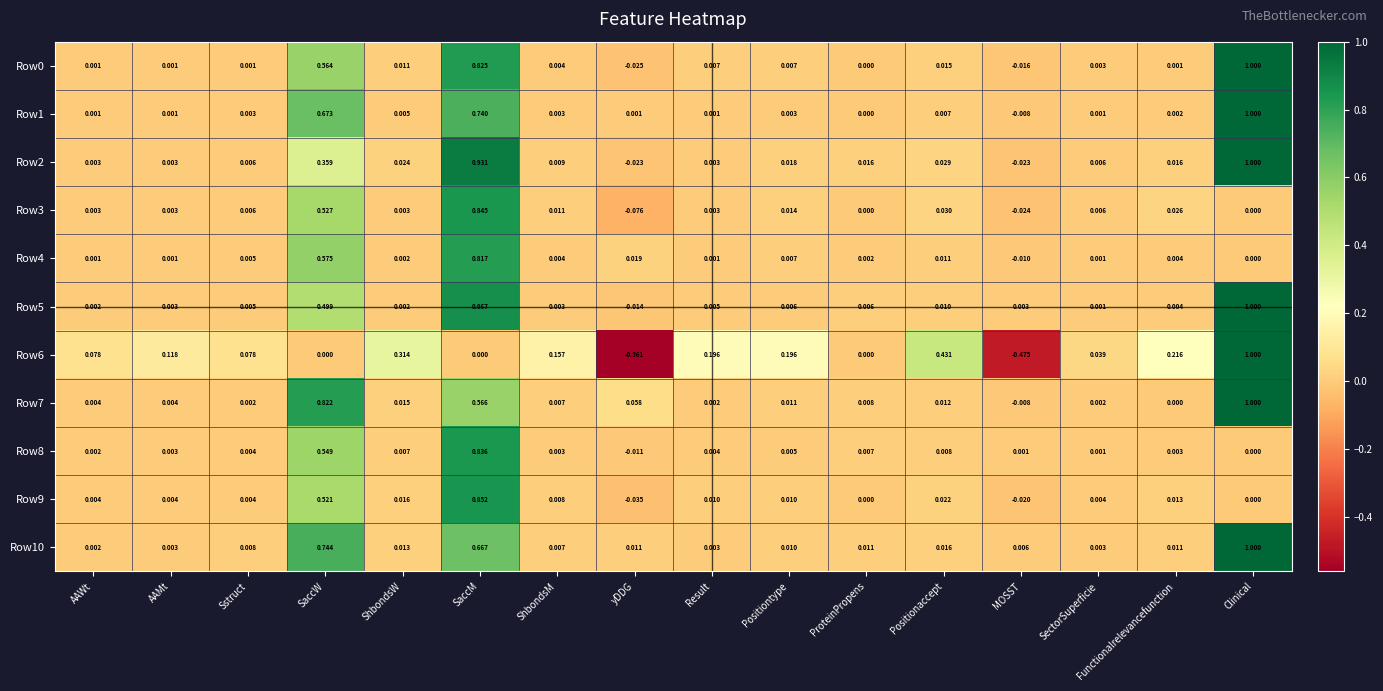

Which series changed the most between ShbondsW and yDDG?

Row6